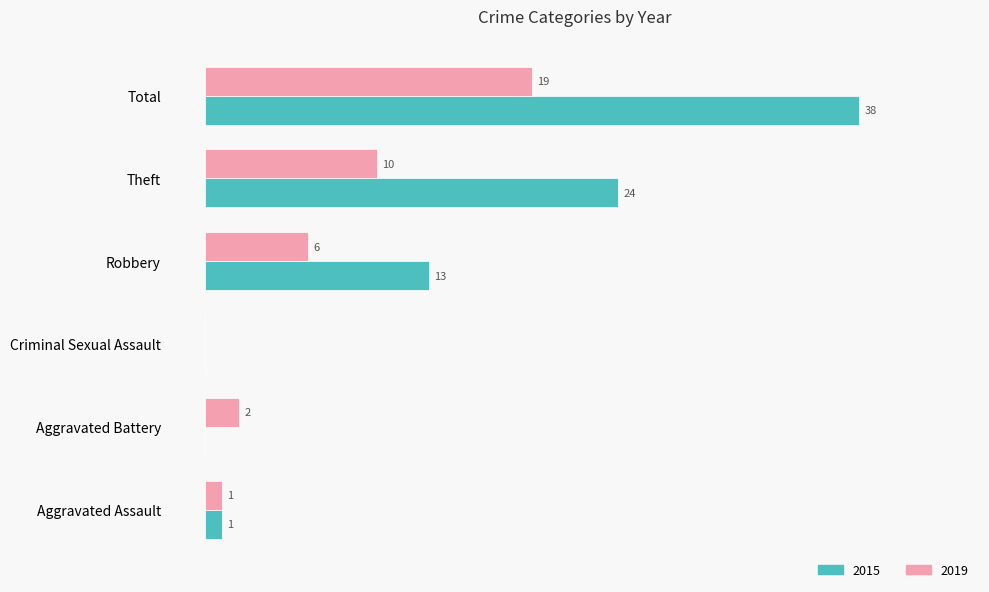

Where is 2015 nearest to the value 19?

Theft